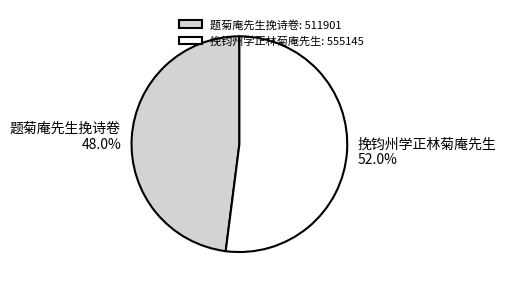

What is the largest slice in the pie chart?

挽钧州学正林菊庵先生